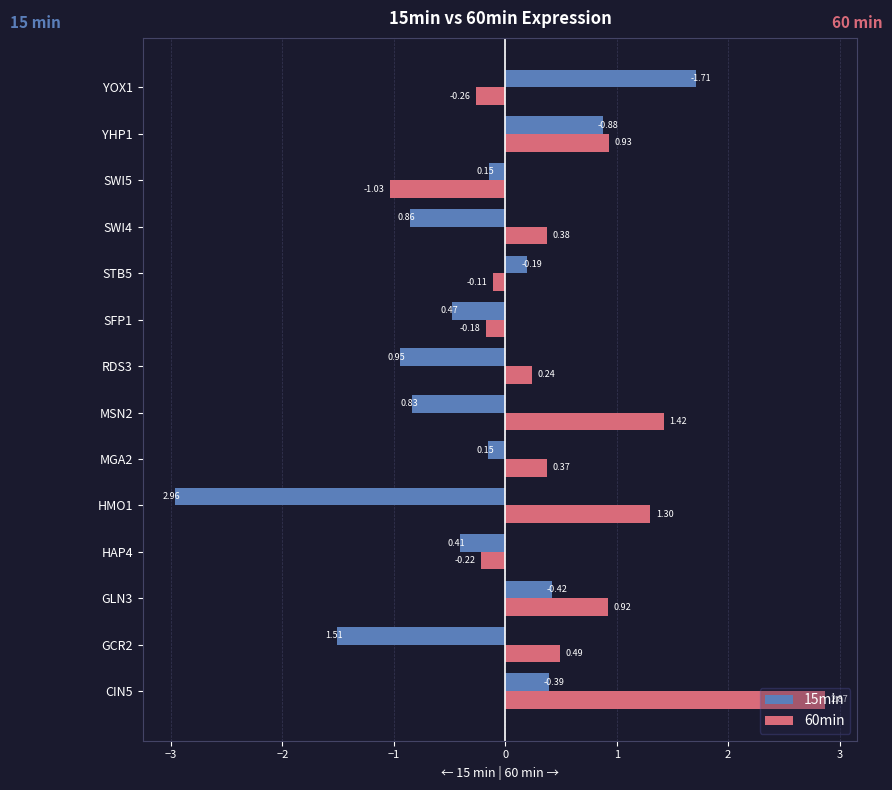

What is the sum of all 15min values?

-4.7